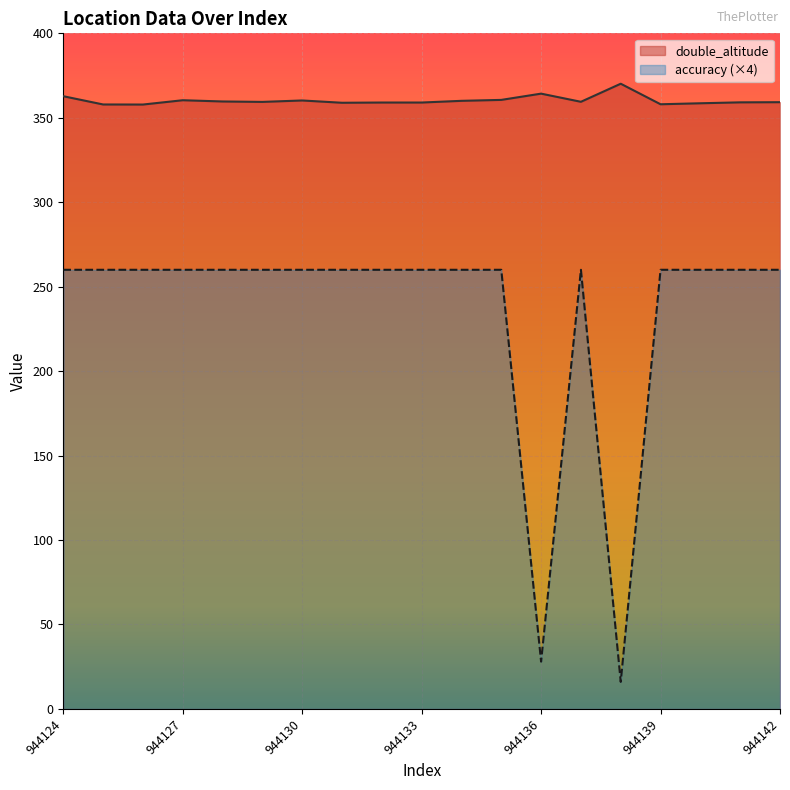

What is the average value of the double_altitude series?

360.2